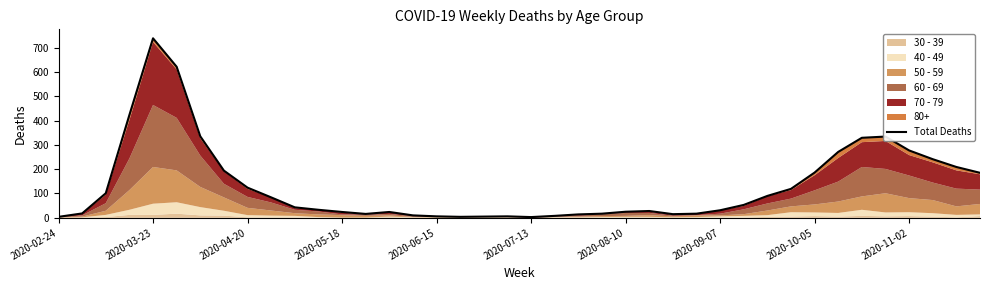

What position from the left is 2020-09-07?

8